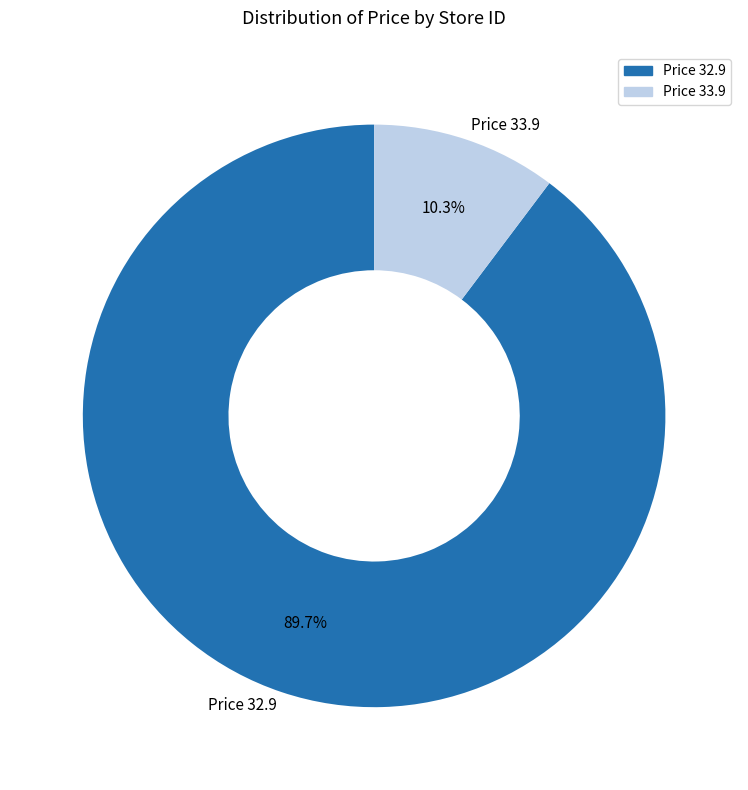

How many slices are in this pie chart?

2